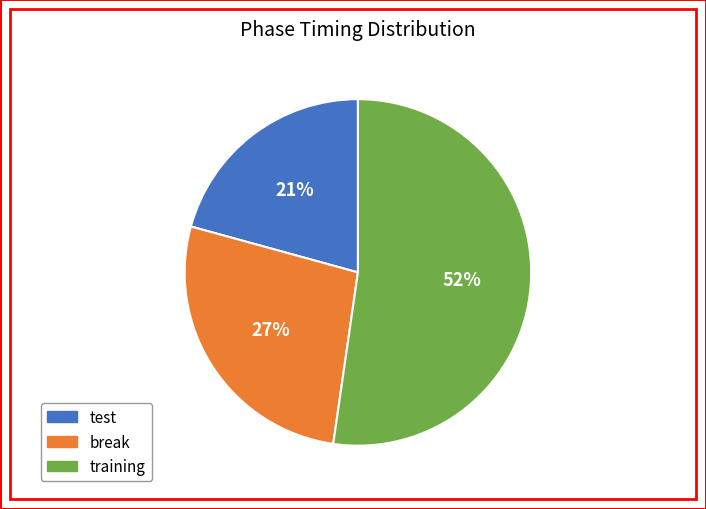

What is the ratio of the value at training to the value at test?

2.5